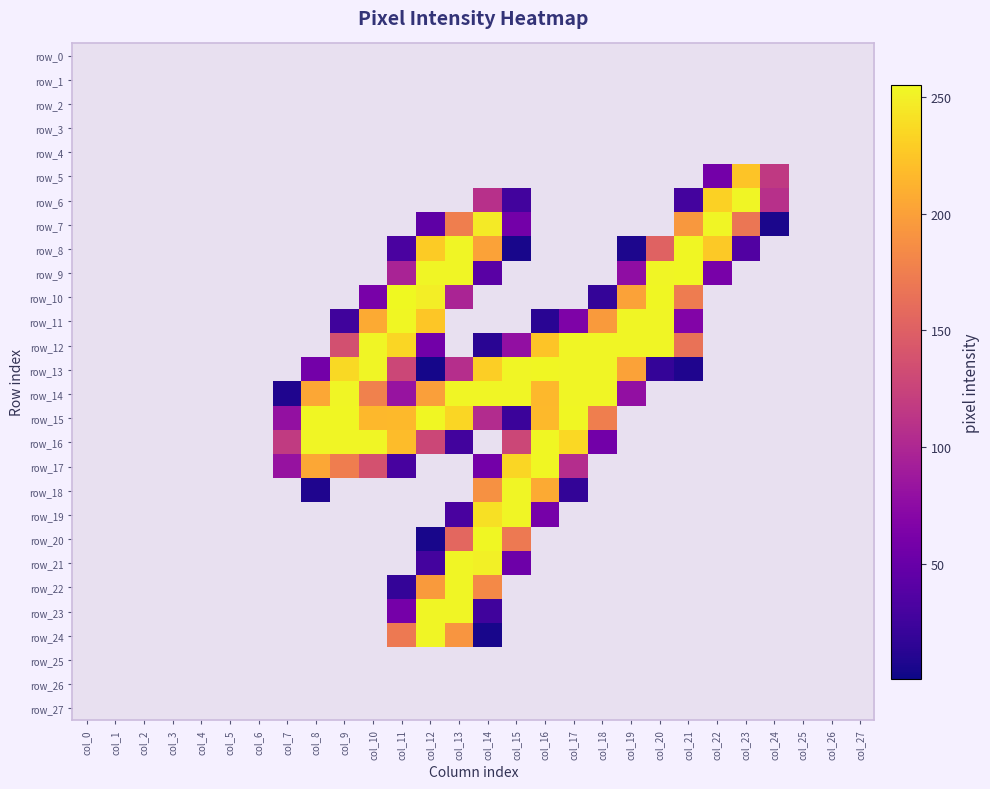

Reading left to right, what are all the values shown in this chart?

row_0: col_0=0	col_1=0	col_2=0	col_3=0	col_4=0	col_5=0	col_6=0	col_7=0	col_8=0	col_9=0	col_10=0	col_11=0	col_12=0	col_13=0	col_14=0	col_15=0	col_16=0	col_17=0	col_18=0	col_19=0	col_20=0	col_21=0	col_22=0	col_23=0	col_24=0	col_25=0	col_26=0	col_27=0
row_1: col_0=0	col_1=0	col_2=0	col_3=0	col_4=0	col_5=0	col_6=0	col_7=0	col_8=0	col_9=0	col_10=0	col_11=0	col_12=0	col_13=0	col_14=0	col_15=0	col_16=0	col_17=0	col_18=0	col_19=0	col_20=0	col_21=0	col_22=0	col_23=0	col_24=0	col_25=0	col_26=0	col_27=0
row_2: col_0=0	col_1=0	col_2=0	col_3=0	col_4=0	col_5=0	col_6=0	col_7=0	col_8=0	col_9=0	col_10=0	col_11=0	col_12=0	col_13=0	col_14=0	col_15=0	col_16=0	col_17=0	col_18=0	col_19=0	col_20=0	col_21=0	col_22=0	col_23=0	col_24=0	col_25=0	col_26=0	col_27=0
row_3: col_0=0	col_1=0	col_2=0	col_3=0	col_4=0	col_5=0	col_6=0	col_7=0	col_8=0	col_9=0	col_10=0	col_11=0	col_12=0	col_13=0	col_14=0	col_15=0	col_16=0	col_17=0	col_18=0	col_19=0	col_20=0	col_21=0	col_22=0	col_23=0	col_24=0	col_25=0	col_26=0	col_27=0
row_4: col_0=0	col_1=0	col_2=0	col_3=0	col_4=0	col_5=0	col_6=0	col_7=0	col_8=0	col_9=0	col_10=0	col_11=0	col_12=0	col_13=0	col_14=0	col_15=0	col_16=0	col_17=0	col_18=0	col_19=0	col_20=0	col_21=0	col_22=0	col_23=0	col_24=0	col_25=0	col_26=0	col_27=0
row_5: col_0=0	col_1=0	col_2=0	col_3=0	col_4=0	col_5=0	col_6=0	col_7=0	col_8=0	col_9=0	col_10=0	col_11=0	col_12=0	col_13=0	col_14=0	col_15=0	col_16=0	col_17=0	col_18=0	col_19=0	col_20=0	col_21=0	col_22=58	col_23=224	col_24=117	col_25=0	col_26=0	col_27=0
row_6: col_0=0	col_1=0	col_2=0	col_3=0	col_4=0	col_5=0	col_6=0	col_7=0	col_8=0	col_9=0	col_10=0	col_11=0	col_12=0	col_13=0	col_14=109	col_15=27	col_16=0	col_17=0	col_18=0	col_19=0	col_20=0	col_21=28	col_22=232	col_23=253	col_24=109	col_25=0	col_26=0	col_27=0
row_7: col_0=0	col_1=0	col_2=0	col_3=0	col_4=0	col_5=0	col_6=0	col_7=0	col_8=0	col_9=0	col_10=0	col_11=0	col_12=44	col_13=175	col_14=247	col_15=58	col_16=0	col_17=0	col_18=0	col_19=0	col_20=0	col_21=194	col_22=253	col_23=168	col_24=6	col_25=0	col_26=0	col_27=0
row_8: col_0=0	col_1=0	col_2=0	col_3=0	col_4=0	col_5=0	col_6=0	col_7=0	col_8=0	col_9=0	col_10=0	col_11=32	col_12=228	col_13=253	col_14=201	col_15=5	col_16=0	col_17=0	col_18=0	col_19=7	col_20=152	col_21=254	col_22=227	col_23=36	col_24=0	col_25=0	col_26=0	col_27=0
row_9: col_0=0	col_1=0	col_2=0	col_3=0	col_4=0	col_5=0	col_6=0	col_7=0	col_8=0	col_9=0	col_10=0	col_11=97	col_12=253	col_13=253	col_14=41	col_15=0	col_16=0	col_17=0	col_18=0	col_19=77	col_20=253	col_21=254	col_22=61	col_23=0	col_24=0	col_25=0	col_26=0	col_27=0
row_10: col_0=0	col_1=0	col_2=0	col_3=0	col_4=0	col_5=0	col_6=0	col_7=0	col_8=0	col_9=0	col_10=61	col_11=255	col_12=249	col_13=98	col_14=0	col_15=0	col_16=0	col_17=0	col_18=19	col_19=201	col_20=254	col_21=173	col_22=0	col_23=0	col_24=0	col_25=0	col_26=0	col_27=0
row_11: col_0=0	col_1=0	col_2=0	col_3=0	col_4=0	col_5=0	col_6=0	col_7=0	col_8=0	col_9=26	col_10=207	col_11=254	col_12=225	col_13=0	col_14=0	col_15=0	col_16=13	col_17=65	col_18=196	col_19=253	col_20=253	col_21=68	col_22=0	col_23=0	col_24=0	col_25=0	col_26=0	col_27=0
row_12: col_0=0	col_1=0	col_2=0	col_3=0	col_4=0	col_5=0	col_6=0	col_7=0	col_8=0	col_9=136	col_10=253	col_11=235	col_12=57	col_13=0	col_14=13	col_15=79	col_16=224	col_17=253	col_18=253	col_19=253	col_20=253	col_21=165	col_22=0	col_23=0	col_24=0	col_25=0	col_26=0	col_27=0
row_13: col_0=0	col_1=0	col_2=0	col_3=0	col_4=0	col_5=0	col_6=0	col_7=0	col_8=58	col_9=237	col_10=253	col_11=128	col_12=4	col_13=107	col_14=230	col_15=253	col_16=254	col_17=253	col_18=253	col_19=201	col_20=19	col_21=8	col_22=0	col_23=0	col_24=0	col_25=0	col_26=0	col_27=0
row_14: col_0=0	col_1=0	col_2=0	col_3=0	col_4=0	col_5=0	col_6=0	col_7=8	col_8=205	col_9=253	col_10=177	col_11=83	col_12=199	col_13=253	col_14=253	col_15=253	col_16=216	col_17=253	col_18=253	col_19=79	col_20=0	col_21=0	col_22=0	col_23=0	col_24=0	col_25=0	col_26=0	col_27=0
row_15: col_0=0	col_1=0	col_2=0	col_3=0	col_4=0	col_5=0	col_6=0	col_7=80	col_8=254	col_9=254	col_10=216	col_11=217	col_12=254	col_13=235	col_14=105	col_15=23	col_16=217	col_17=254	col_18=175	col_19=0	col_20=0	col_21=0	col_22=0	col_23=0	col_24=0	col_25=0	col_26=0	col_27=0
row_16: col_0=0	col_1=0	col_2=0	col_3=0	col_4=0	col_5=0	col_6=0	col_7=118	col_8=253	col_9=253	col_10=253	col_11=219	col_12=128	col_13=27	col_14=0	col_15=128	col_16=254	col_17=236	col_18=57	col_19=0	col_20=0	col_21=0	col_22=0	col_23=0	col_24=0	col_25=0	col_26=0	col_27=0
row_17: col_0=0	col_1=0	col_2=0	col_3=0	col_4=0	col_5=0	col_6=0	col_7=82	col_8=205	col_9=174	col_10=137	col_11=30	col_12=0	col_13=0	col_14=58	col_15=235	col_16=254	col_17=106	col_18=0	col_19=0	col_20=0	col_21=0	col_22=0	col_23=0	col_24=0	col_25=0	col_26=0	col_27=0
row_18: col_0=0	col_1=0	col_2=0	col_3=0	col_4=0	col_5=0	col_6=0	col_7=0	col_8=8	col_9=0	col_10=0	col_11=0	col_12=0	col_13=0	col_14=189	col_15=253	col_16=207	col_17=18	col_18=0	col_19=0	col_20=0	col_21=0	col_22=0	col_23=0	col_24=0	col_25=0	col_26=0	col_27=0
row_19: col_0=0	col_1=0	col_2=0	col_3=0	col_4=0	col_5=0	col_6=0	col_7=0	col_8=0	col_9=0	col_10=0	col_11=0	col_12=0	col_13=31	col_14=241	col_15=253	col_16=60	col_17=0	col_18=0	col_19=0	col_20=0	col_21=0	col_22=0	col_23=0	col_24=0	col_25=0	col_26=0	col_27=0
row_20: col_0=0	col_1=0	col_2=0	col_3=0	col_4=0	col_5=0	col_6=0	col_7=0	col_8=0	col_9=0	col_10=0	col_11=0	col_12=5	col_13=156	col_14=254	col_15=171	col_16=0	col_17=0	col_18=0	col_19=0	col_20=0	col_21=0	col_22=0	col_23=0	col_24=0	col_25=0	col_26=0	col_27=0
row_21: col_0=0	col_1=0	col_2=0	col_3=0	col_4=0	col_5=0	col_6=0	col_7=0	col_8=0	col_9=0	col_10=0	col_11=0	col_12=28	col_13=253	col_14=250	col_15=54	col_16=0	col_17=0	col_18=0	col_19=0	col_20=0	col_21=0	col_22=0	col_23=0	col_24=0	col_25=0	col_26=0	col_27=0
row_22: col_0=0	col_1=0	col_2=0	col_3=0	col_4=0	col_5=0	col_6=0	col_7=0	col_8=0	col_9=0	col_10=0	col_11=19	col_12=196	col_13=253	col_14=183	col_15=0	col_16=0	col_17=0	col_18=0	col_19=0	col_20=0	col_21=0	col_22=0	col_23=0	col_24=0	col_25=0	col_26=0	col_27=0
row_23: col_0=0	col_1=0	col_2=0	col_3=0	col_4=0	col_5=0	col_6=0	col_7=0	col_8=0	col_9=0	col_10=0	col_11=59	col_12=253	col_13=253	col_14=26	col_15=0	col_16=0	col_17=0	col_18=0	col_19=0	col_20=0	col_21=0	col_22=0	col_23=0	col_24=0	col_25=0	col_26=0	col_27=0
row_24: col_0=0	col_1=0	col_2=0	col_3=0	col_4=0	col_5=0	col_6=0	col_7=0	col_8=0	col_9=0	col_10=0	col_11=171	col_12=253	col_13=192	col_14=5	col_15=0	col_16=0	col_17=0	col_18=0	col_19=0	col_20=0	col_21=0	col_22=0	col_23=0	col_24=0	col_25=0	col_26=0	col_27=0
row_25: col_0=0	col_1=0	col_2=0	col_3=0	col_4=0	col_5=0	col_6=0	col_7=0	col_8=0	col_9=0	col_10=0	col_11=0	col_12=0	col_13=0	col_14=0	col_15=0	col_16=0	col_17=0	col_18=0	col_19=0	col_20=0	col_21=0	col_22=0	col_23=0	col_24=0	col_25=0	col_26=0	col_27=0
row_26: col_0=0	col_1=0	col_2=0	col_3=0	col_4=0	col_5=0	col_6=0	col_7=0	col_8=0	col_9=0	col_10=0	col_11=0	col_12=0	col_13=0	col_14=0	col_15=0	col_16=0	col_17=0	col_18=0	col_19=0	col_20=0	col_21=0	col_22=0	col_23=0	col_24=0	col_25=0	col_26=0	col_27=0
row_27: col_0=0	col_1=0	col_2=0	col_3=0	col_4=0	col_5=0	col_6=0	col_7=0	col_8=0	col_9=0	col_10=0	col_11=0	col_12=0	col_13=0	col_14=0	col_15=0	col_16=0	col_17=0	col_18=0	col_19=0	col_20=0	col_21=0	col_22=0	col_23=0	col_24=0	col_25=0	col_26=0	col_27=0